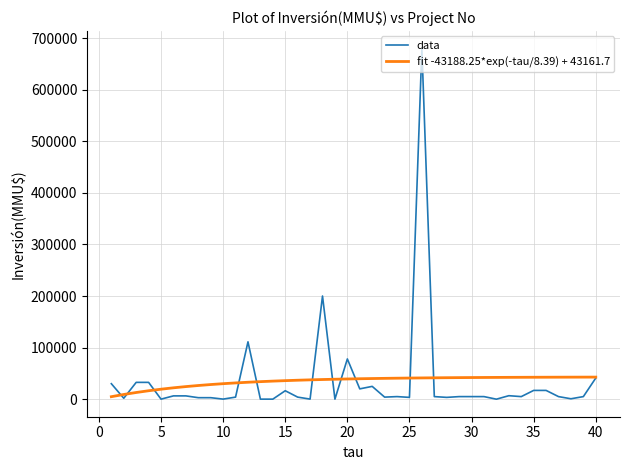

List the series in order of their peak value, highest first.

data, fit -43188.25*exp(-tau/8.39) + 43161.7